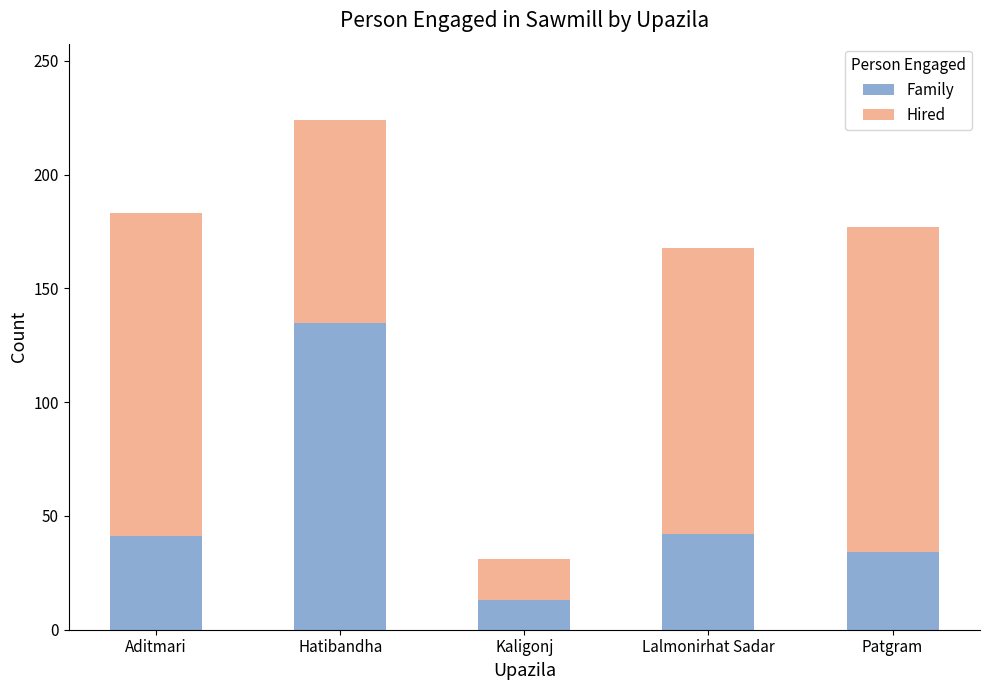

How many data points does each series have?

5